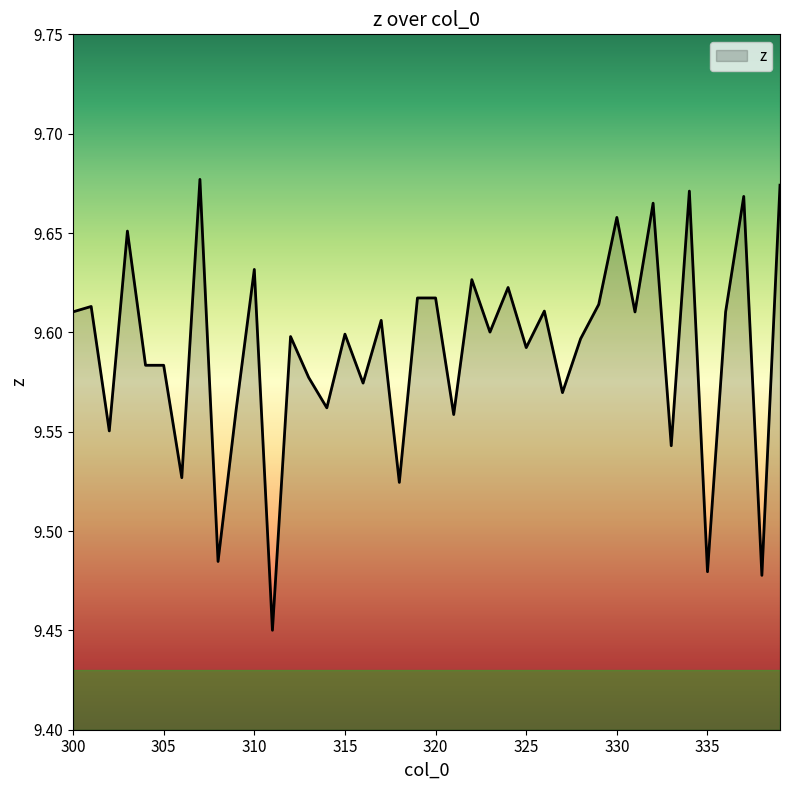

Does the chart display data point markers on the line(s)?

No